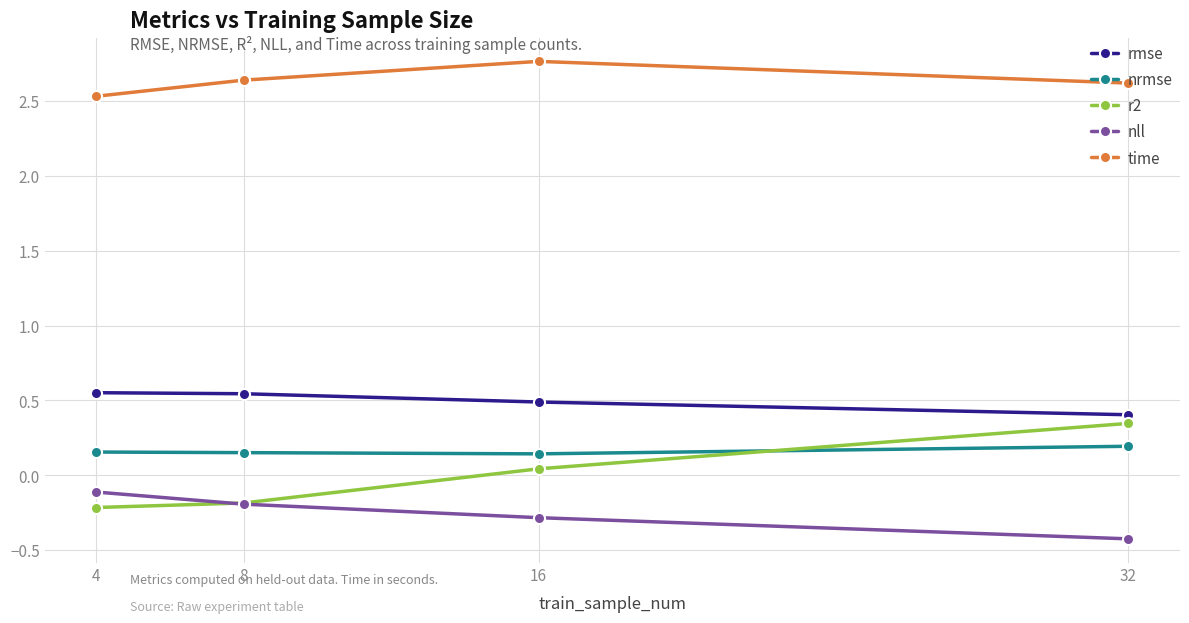

What is the value of the r2 point at the 1st from the left?

-0.2